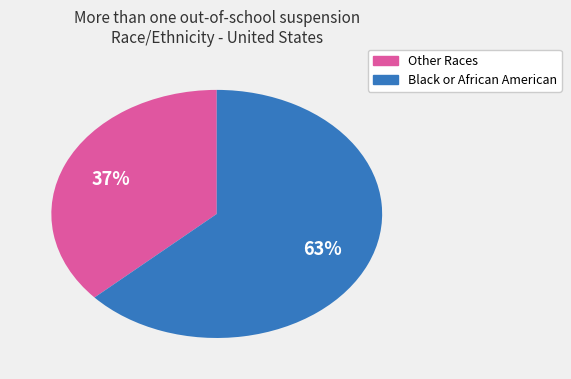

To the nearest percent, what is the average slice percentage?

50%